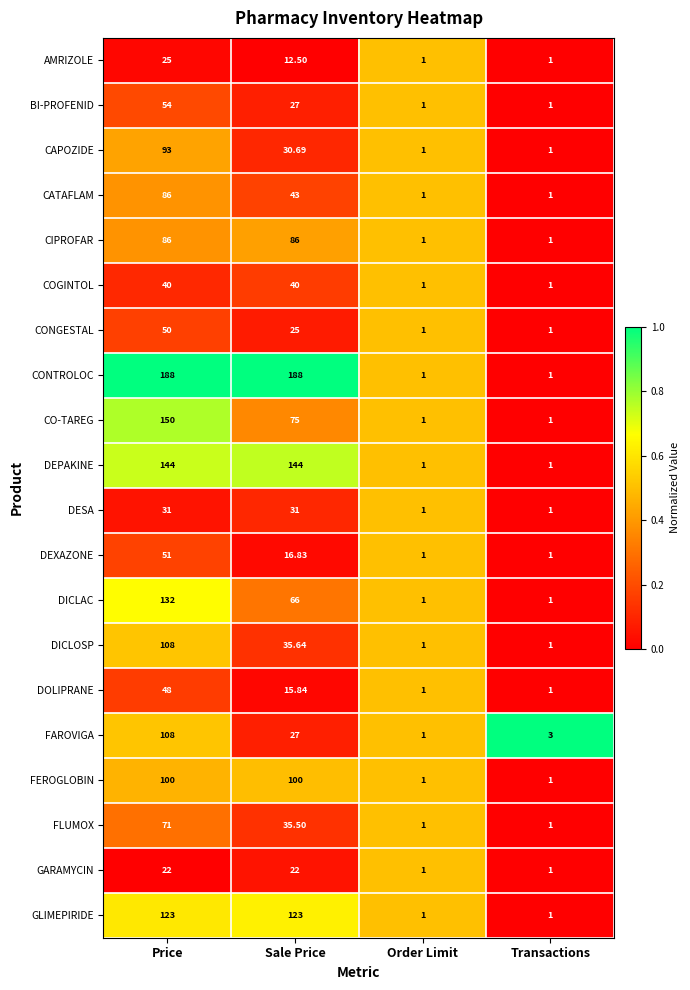

At which category is the sum across all series the highest?

Price